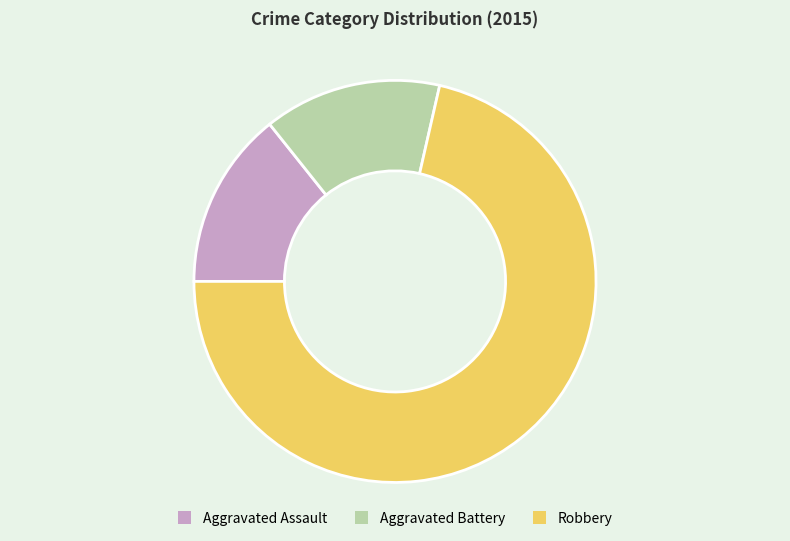

What is the largest slice in the pie chart?

Robbery